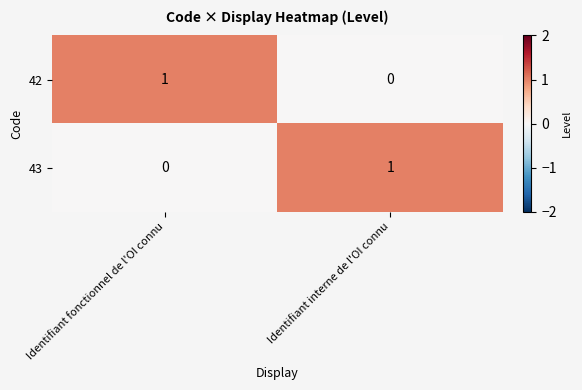

At which label does 42 reach its peak?

Identifiant fonctionnel de l'OI connu